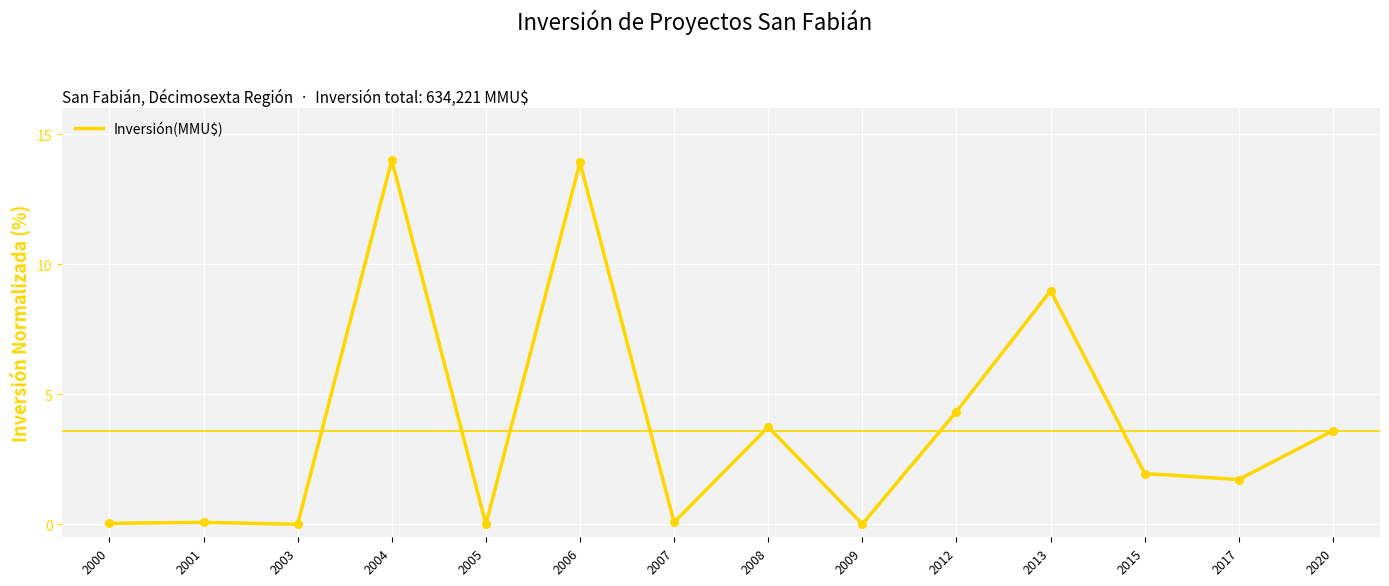

What is the change in value from 2006 to 2008?

-10.2